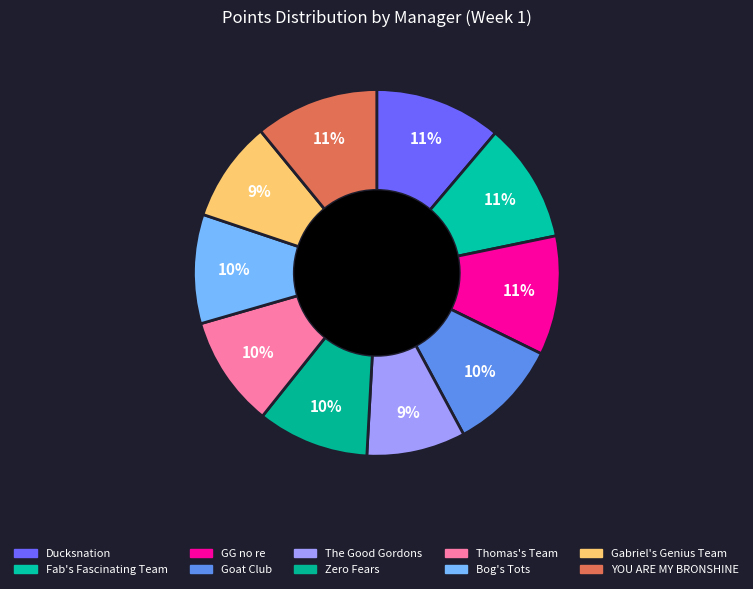

What portion of the pie excludes Bog's Tots?

90.4%